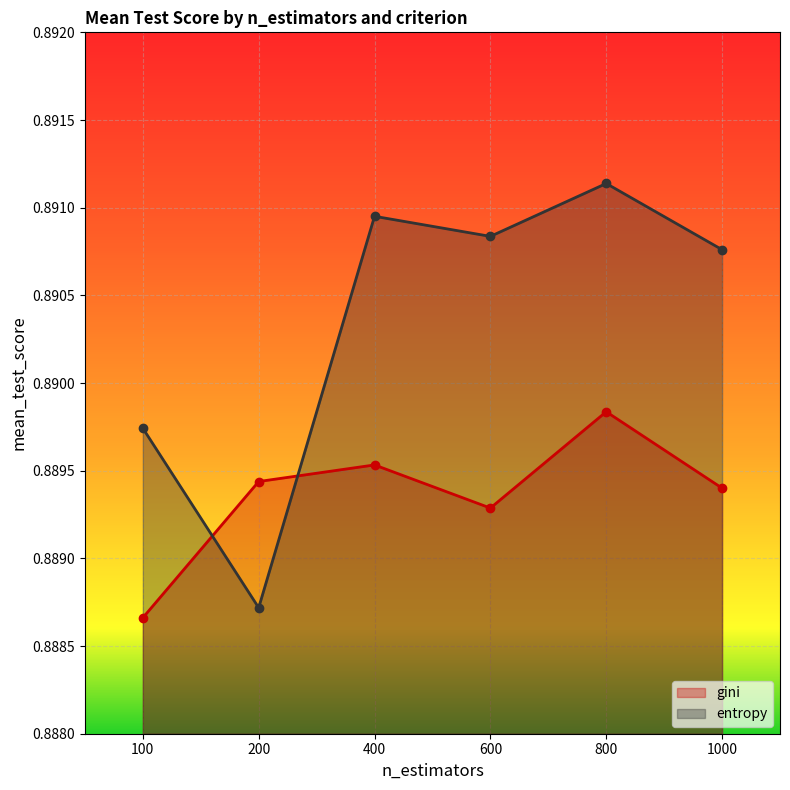

Which category has the highest value across all series?

800